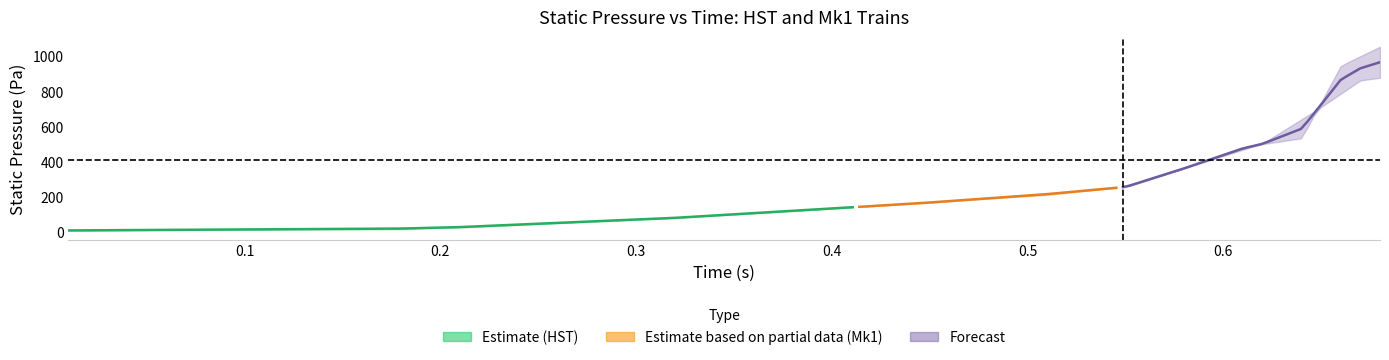

What is the label of the 11th point from the left?

10